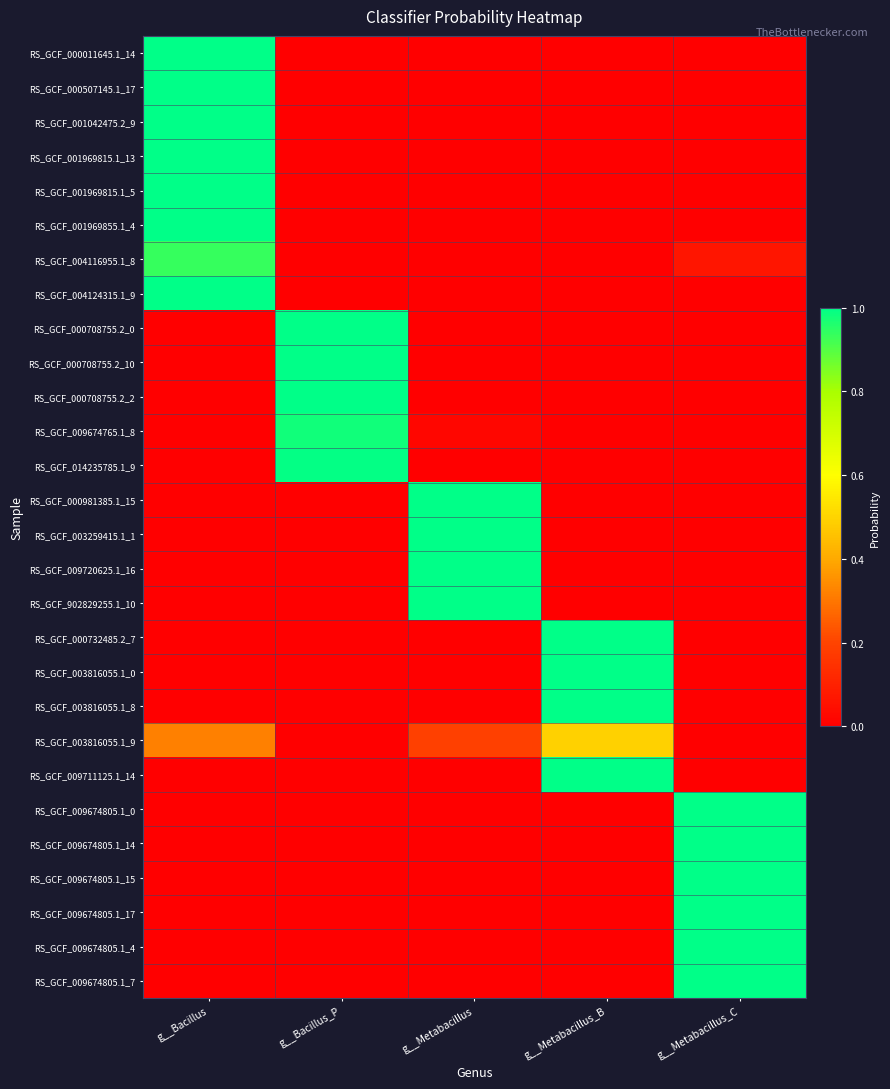

Reading left to right, what are all the values shown in this chart?

RS_GCF_000011645.1_14: g__Bacillus=1.0	g__Bacillus_P=0.0	g__Metabacillus=0.0	g__Metabacillus_B=0.0	g__Metabacillus_C=0.0
RS_GCF_000507145.1_17: g__Bacillus=1.0	g__Bacillus_P=0.0	g__Metabacillus=0.0	g__Metabacillus_B=0.0	g__Metabacillus_C=0.0
RS_GCF_001042475.2_9: g__Bacillus=1.0	g__Bacillus_P=0.0	g__Metabacillus=0.0	g__Metabacillus_B=0.0	g__Metabacillus_C=0.0
RS_GCF_001969815.1_13: g__Bacillus=1.0	g__Bacillus_P=0.0	g__Metabacillus=0.0	g__Metabacillus_B=0.0	g__Metabacillus_C=0.0
RS_GCF_001969815.1_5: g__Bacillus=1.0	g__Bacillus_P=0.0	g__Metabacillus=0.0	g__Metabacillus_B=0.0	g__Metabacillus_C=0.0
RS_GCF_001969855.1_4: g__Bacillus=1.0	g__Bacillus_P=0.0	g__Metabacillus=0.0	g__Metabacillus_B=0.0	g__Metabacillus_C=0.0
RS_GCF_004116955.1_8: g__Bacillus=0.9	g__Bacillus_P=0.0	g__Metabacillus=0.0	g__Metabacillus_B=0.0	g__Metabacillus_C=0.1
RS_GCF_004124315.1_9: g__Bacillus=1.0	g__Bacillus_P=0.0	g__Metabacillus=0.0	g__Metabacillus_B=0.0	g__Metabacillus_C=0.0
RS_GCF_000708755.2_0: g__Bacillus=0.0	g__Bacillus_P=1.0	g__Metabacillus=0.0	g__Metabacillus_B=0.0	g__Metabacillus_C=0.0
RS_GCF_000708755.2_10: g__Bacillus=0.0	g__Bacillus_P=1.0	g__Metabacillus=0.0	g__Metabacillus_B=0.0	g__Metabacillus_C=0.0
RS_GCF_000708755.2_2: g__Bacillus=0.0	g__Bacillus_P=1.0	g__Metabacillus=0.0	g__Metabacillus_B=0.0	g__Metabacillus_C=0.0
RS_GCF_009674765.1_8: g__Bacillus=0.0	g__Bacillus_P=1.0	g__Metabacillus=0.0	g__Metabacillus_B=0.0	g__Metabacillus_C=0.0
RS_GCF_014235785.1_9: g__Bacillus=0.0	g__Bacillus_P=1.0	g__Metabacillus=0.0	g__Metabacillus_B=0.0	g__Metabacillus_C=0.0
RS_GCF_000981385.1_15: g__Bacillus=0.0	g__Bacillus_P=0.0	g__Metabacillus=1.0	g__Metabacillus_B=0.0	g__Metabacillus_C=0.0
RS_GCF_003259415.1_1: g__Bacillus=0.0	g__Bacillus_P=0.0	g__Metabacillus=1.0	g__Metabacillus_B=0.0	g__Metabacillus_C=0.0
RS_GCF_009720625.1_16: g__Bacillus=0.0	g__Bacillus_P=0.0	g__Metabacillus=1.0	g__Metabacillus_B=0.0	g__Metabacillus_C=0.0
RS_GCF_902829255.1_10: g__Bacillus=0.0	g__Bacillus_P=0.0	g__Metabacillus=1.0	g__Metabacillus_B=0.0	g__Metabacillus_C=0.0
RS_GCF_000732485.2_7: g__Bacillus=0.0	g__Bacillus_P=0.0	g__Metabacillus=0.0	g__Metabacillus_B=1.0	g__Metabacillus_C=0.0
RS_GCF_003816055.1_0: g__Bacillus=0.0	g__Bacillus_P=0.0	g__Metabacillus=0.0	g__Metabacillus_B=1.0	g__Metabacillus_C=0.0
RS_GCF_003816055.1_8: g__Bacillus=0.0	g__Bacillus_P=0.0	g__Metabacillus=0.0	g__Metabacillus_B=1.0	g__Metabacillus_C=0.0
RS_GCF_003816055.1_9: g__Bacillus=0.3	g__Bacillus_P=0.0	g__Metabacillus=0.2	g__Metabacillus_B=0.5	g__Metabacillus_C=0.0
RS_GCF_009711125.1_14: g__Bacillus=0.0	g__Bacillus_P=0.0	g__Metabacillus=0.0	g__Metabacillus_B=1.0	g__Metabacillus_C=0.0
RS_GCF_009674805.1_0: g__Bacillus=0.0	g__Bacillus_P=0.0	g__Metabacillus=0.0	g__Metabacillus_B=0.0	g__Metabacillus_C=1.0
RS_GCF_009674805.1_14: g__Bacillus=0.0	g__Bacillus_P=0.0	g__Metabacillus=0.0	g__Metabacillus_B=0.0	g__Metabacillus_C=1.0
RS_GCF_009674805.1_15: g__Bacillus=0.0	g__Bacillus_P=0.0	g__Metabacillus=0.0	g__Metabacillus_B=0.0	g__Metabacillus_C=1.0
RS_GCF_009674805.1_17: g__Bacillus=0.0	g__Bacillus_P=0.0	g__Metabacillus=0.0	g__Metabacillus_B=0.0	g__Metabacillus_C=1.0
RS_GCF_009674805.1_4: g__Bacillus=0.0	g__Bacillus_P=0.0	g__Metabacillus=0.0	g__Metabacillus_B=0.0	g__Metabacillus_C=1.0
RS_GCF_009674805.1_7: g__Bacillus=0.0	g__Bacillus_P=0.0	g__Metabacillus=0.0	g__Metabacillus_B=0.0	g__Metabacillus_C=1.0